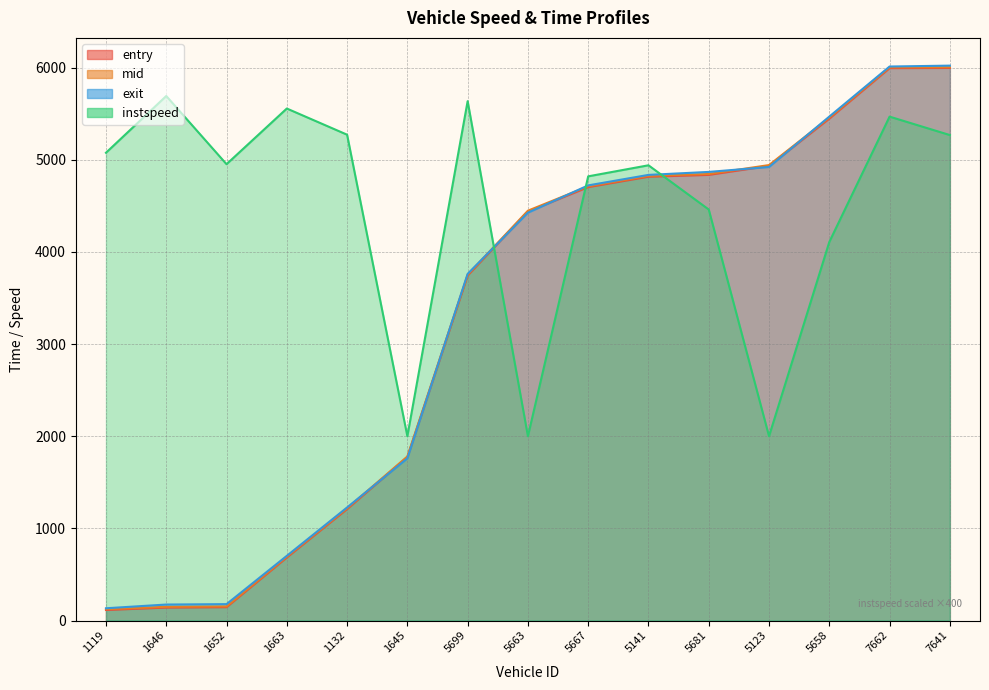

True or false: mid and entry cross at least once.

False